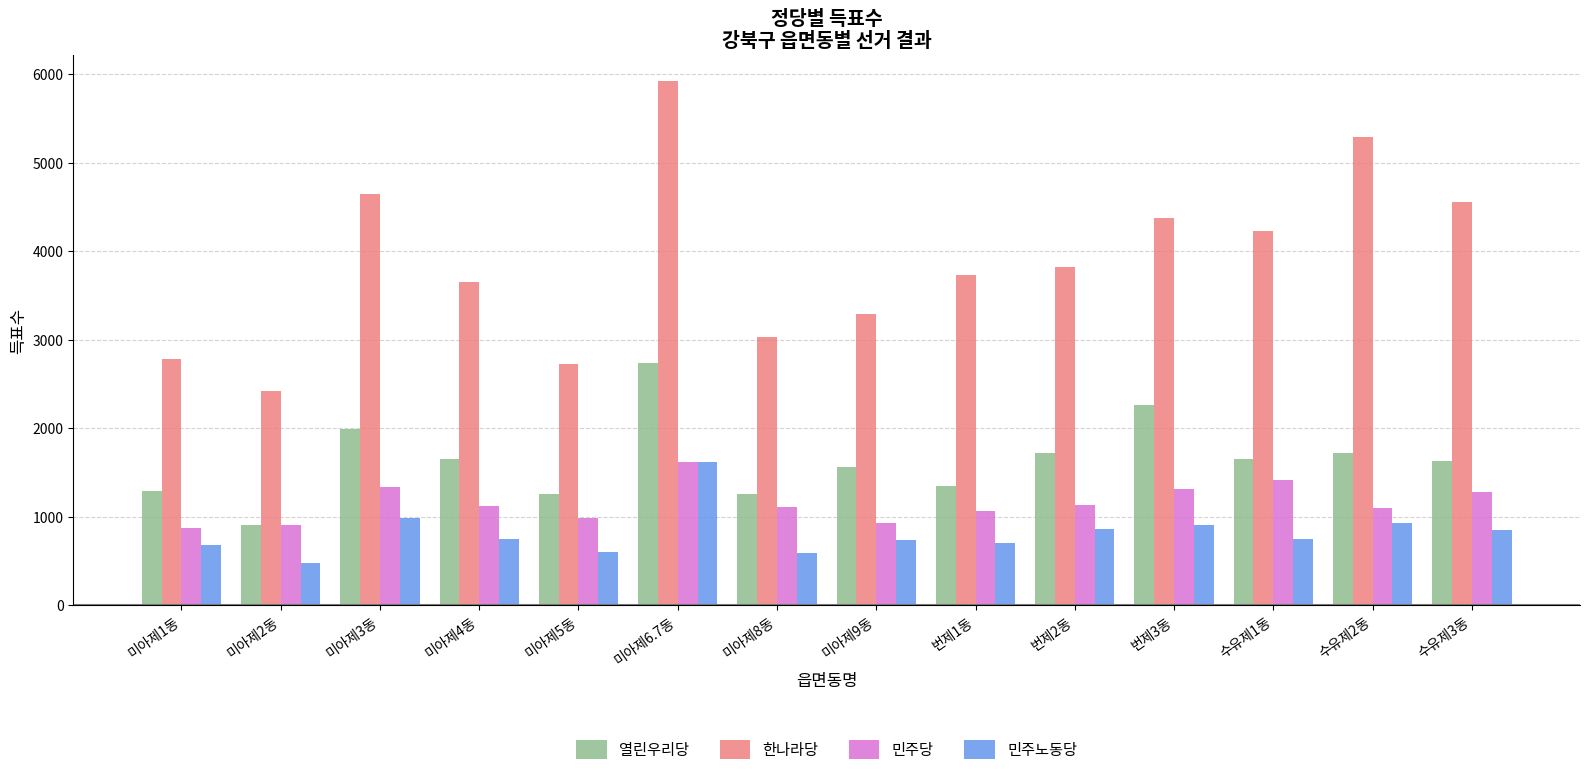

At which category is the sum across all series the highest?

미아제6.7동